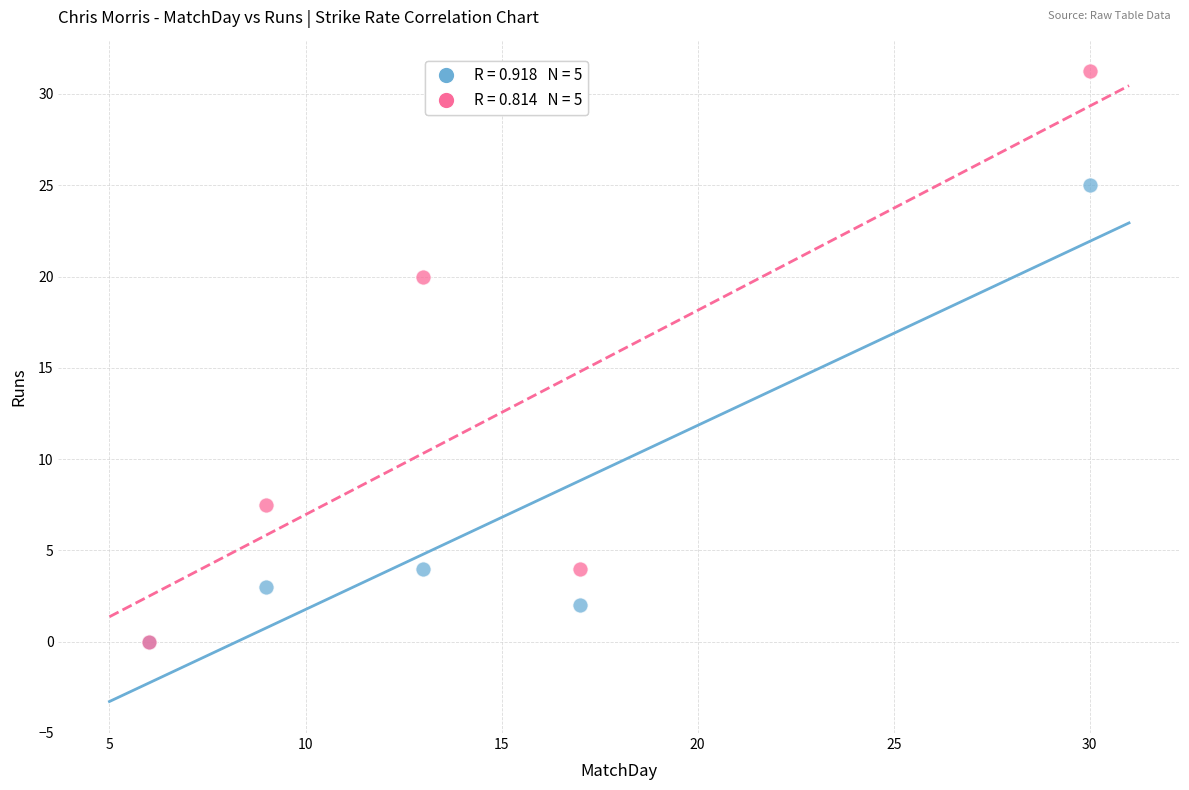

Across all series, what Y value is closest to 15?

20.0